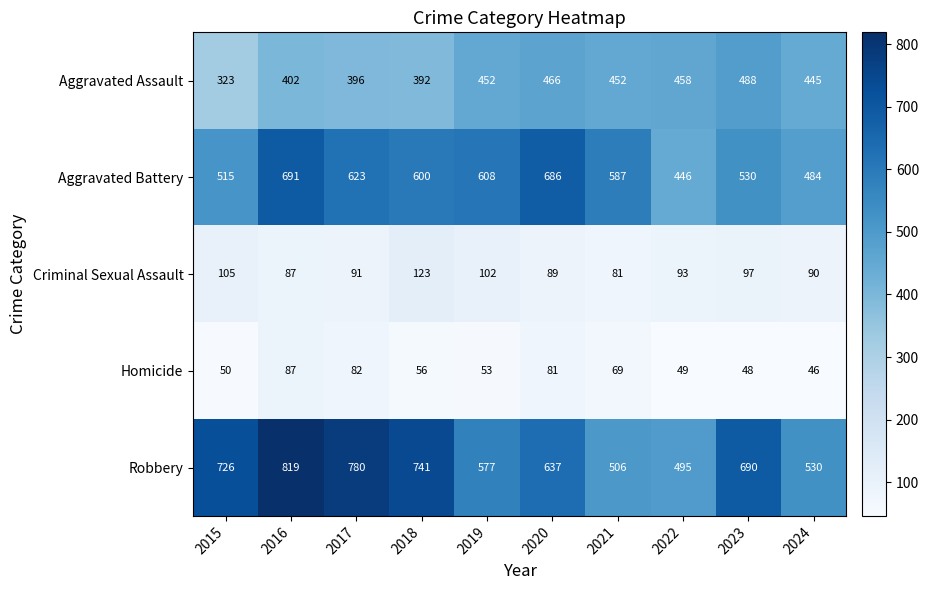

What is the total value across all series at 2019?

1792